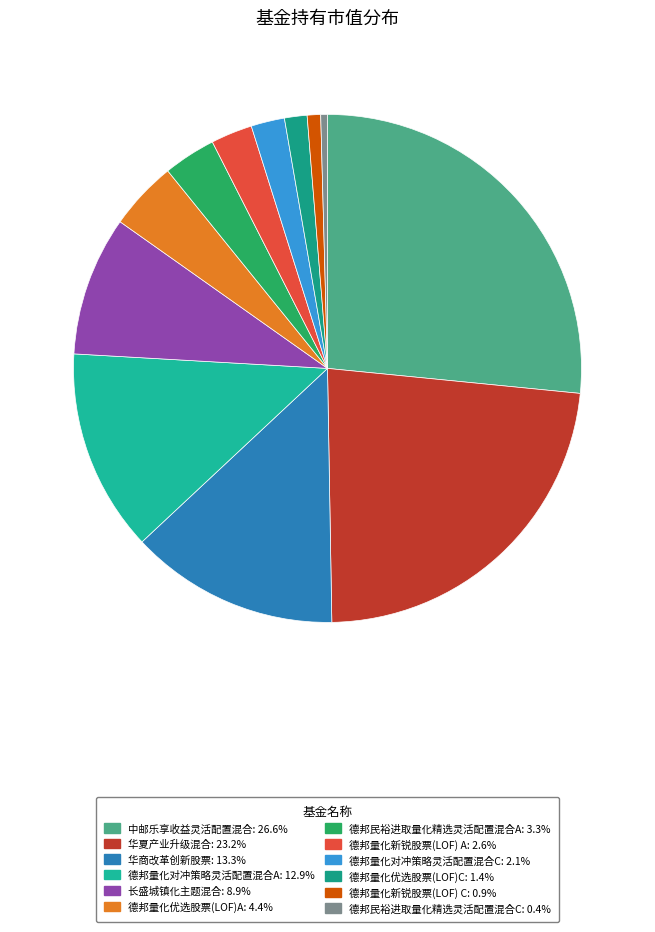

Which slice is the largest?

中邮乐享收益灵活配置混合